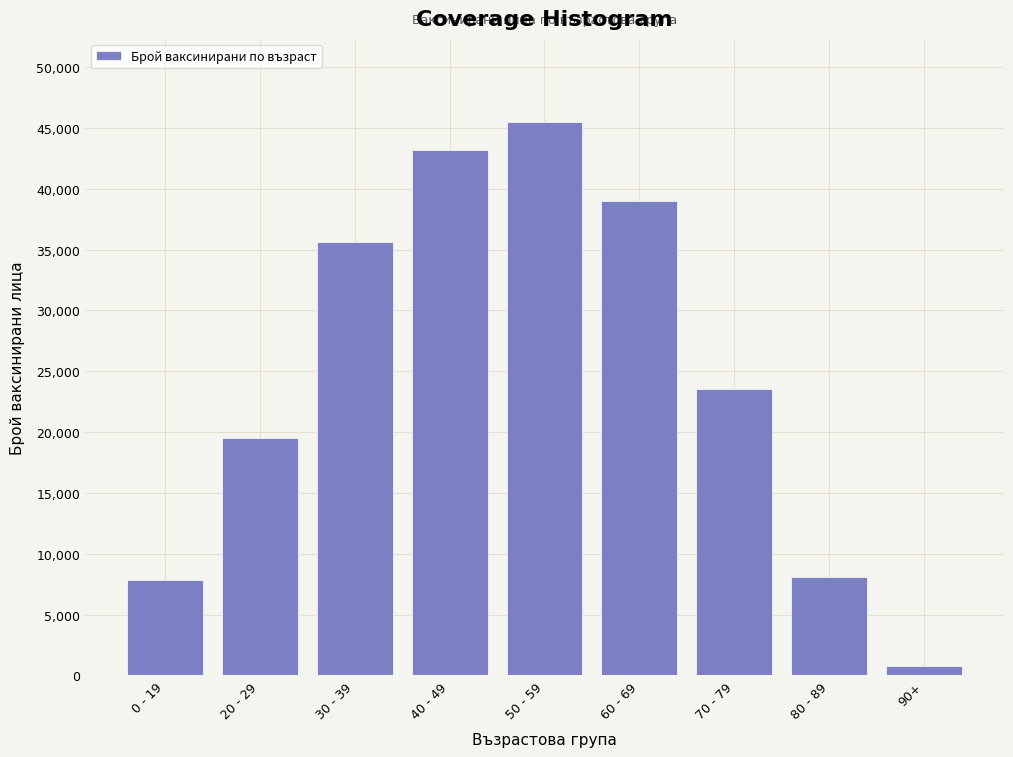

Reading right to left, transcribe all the data shown in this chart.

766	8092	23562	38998	45497	43208	35613	19512	7811